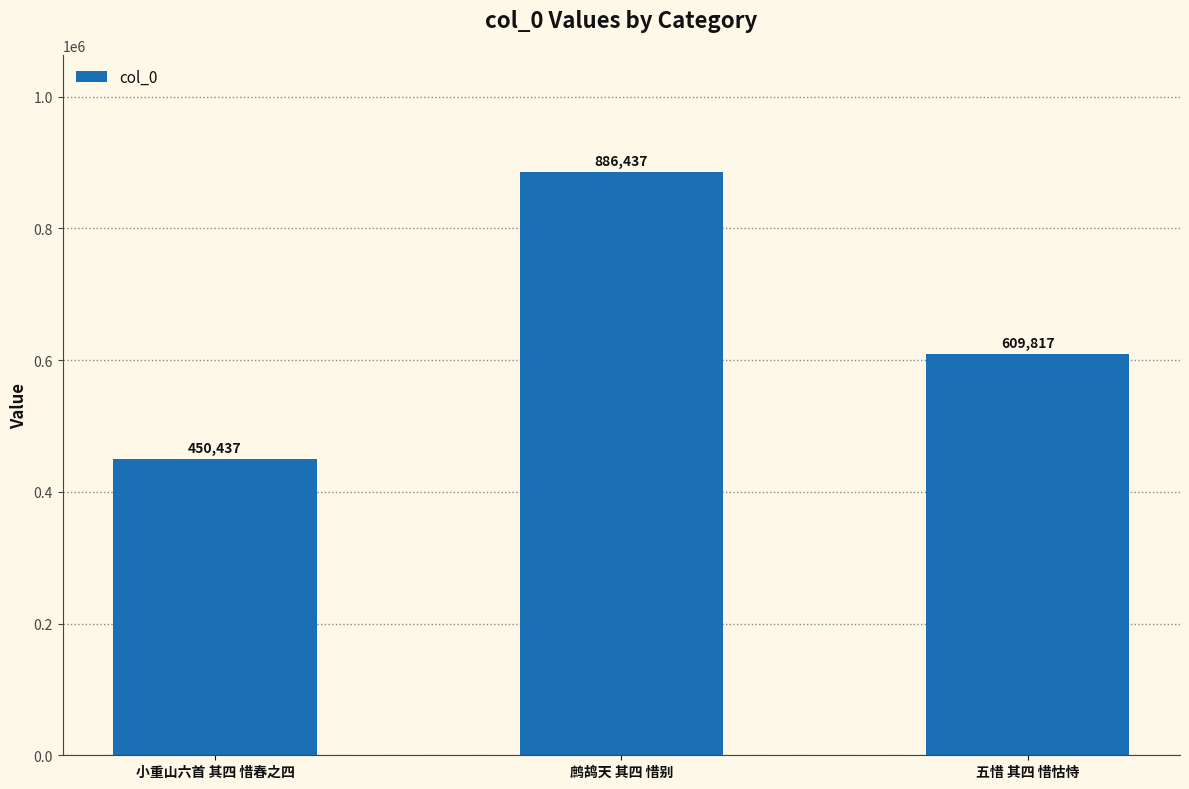

What is the average value?

648897